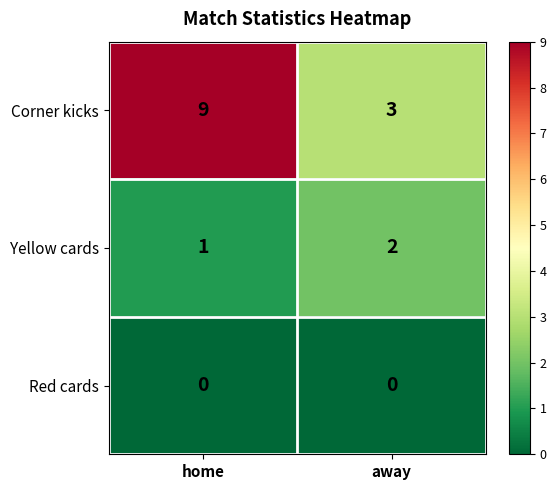

What is the sum of the Yellow cards values at home and away?

3